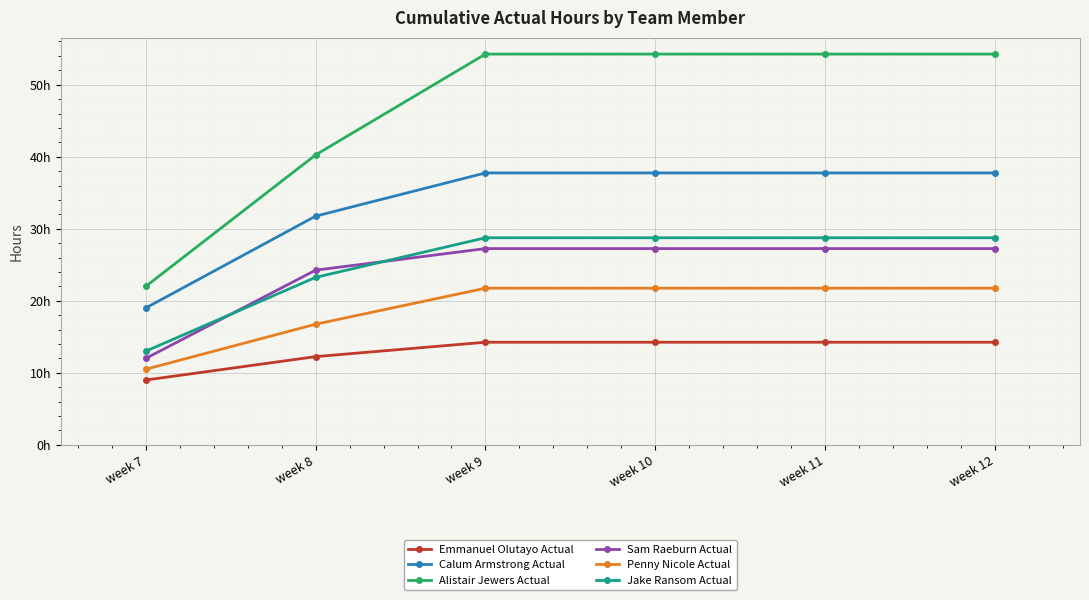

Rank the series by their maximum value, from highest to lowest.

Alistair Jewers Actual, Calum Armstrong Actual, Jake Ransom Actual, Sam Raeburn Actual, Penny Nicole Actual, Emmanuel Olutayo Actual